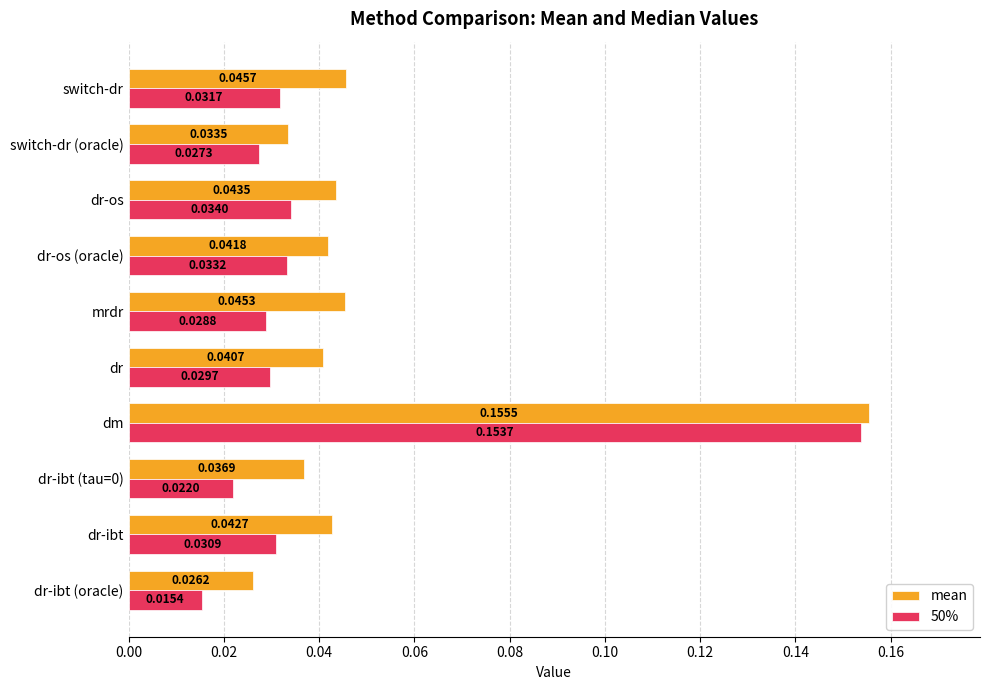

Rank the series by their average value, from lowest to highest.

50%, mean